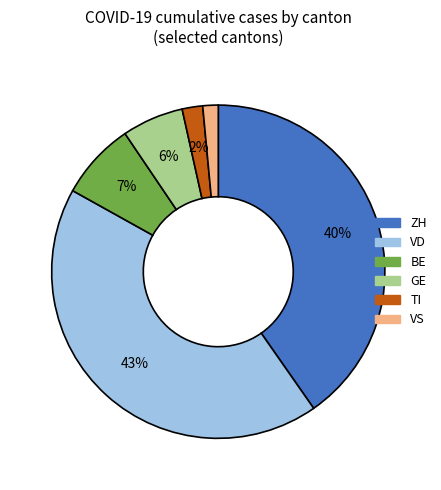

Do ZH and BE together represent more than half of the pie?

No